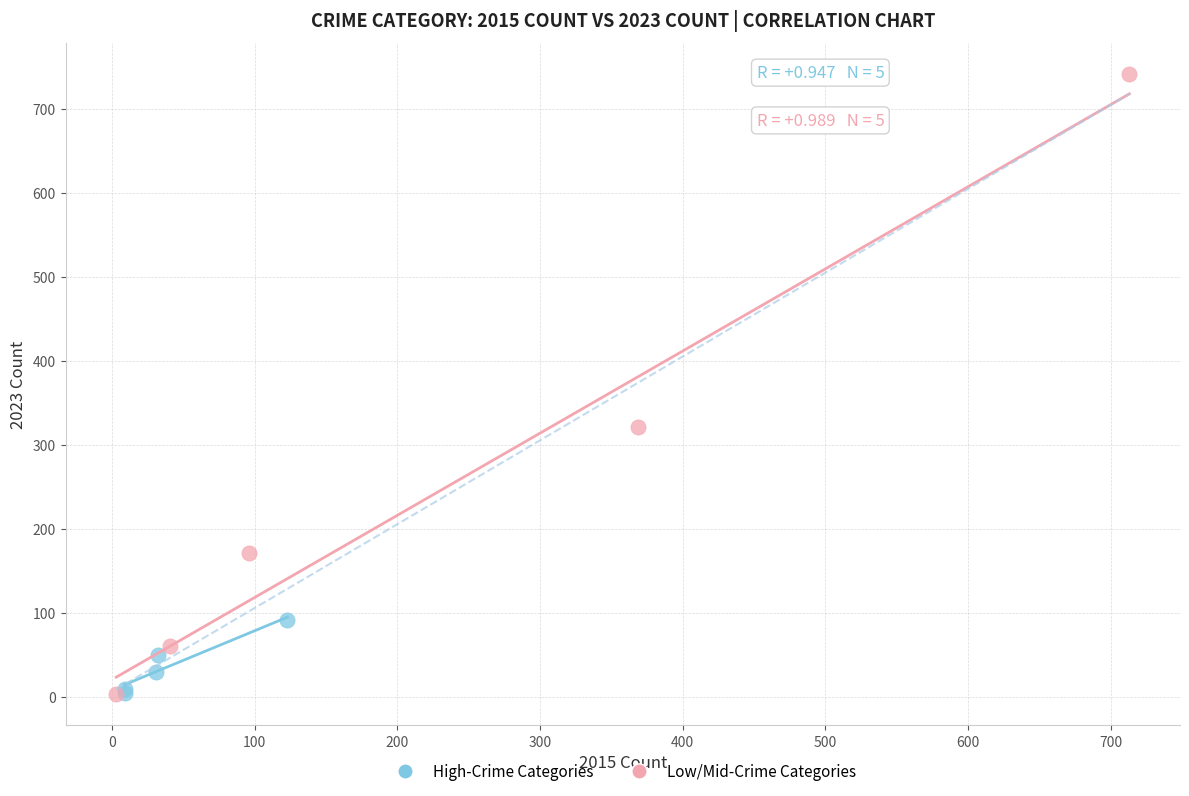

Which series has the widest spread of Y values?

Low/Mid-Crime Categories